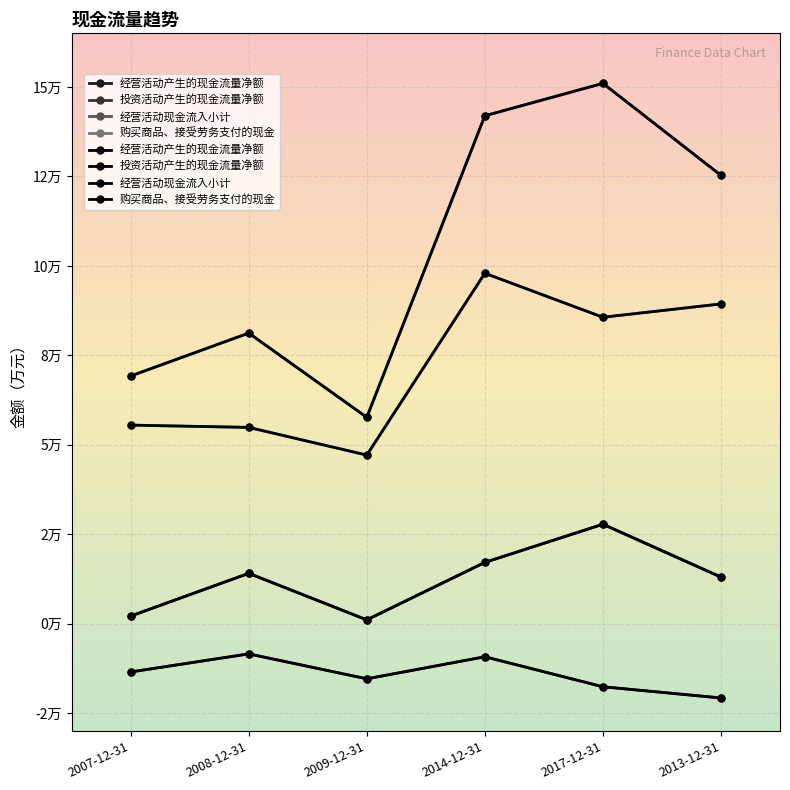

Is this an area chart (filled region under the line)?

No